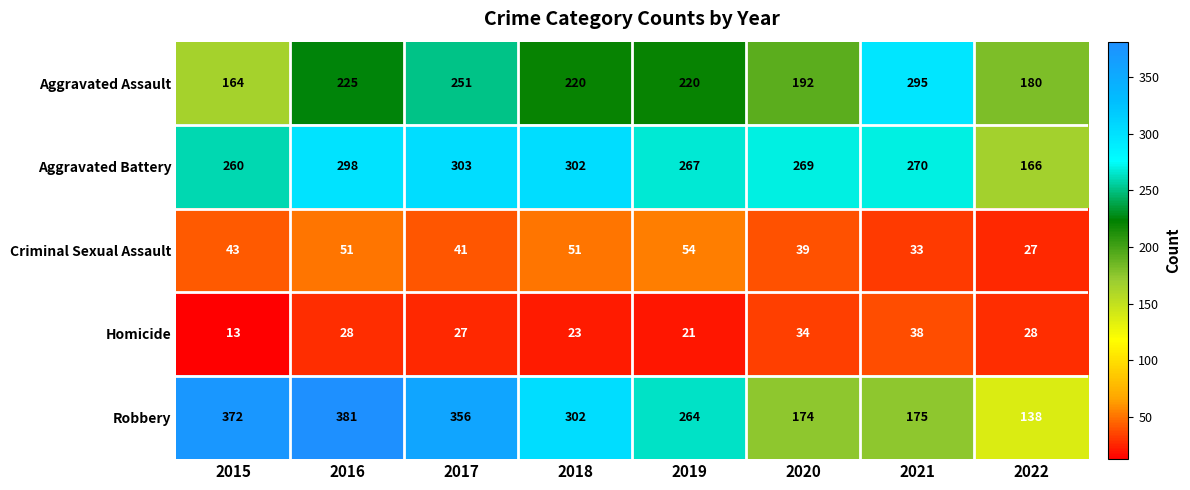

What is the difference between the highest and lowest values at 2018?

279